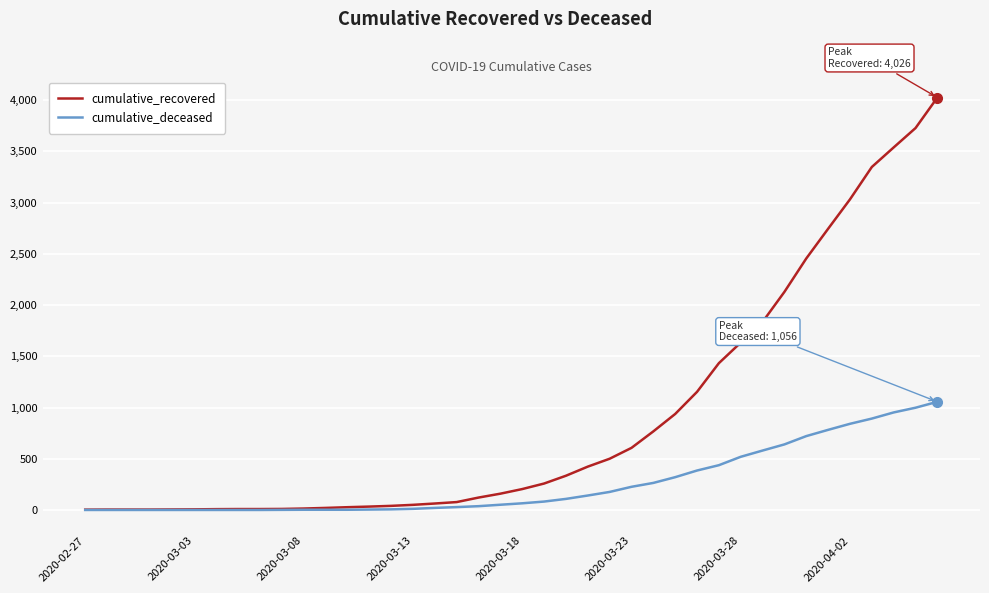

What is the average value of the cumulative_deceased series?

259